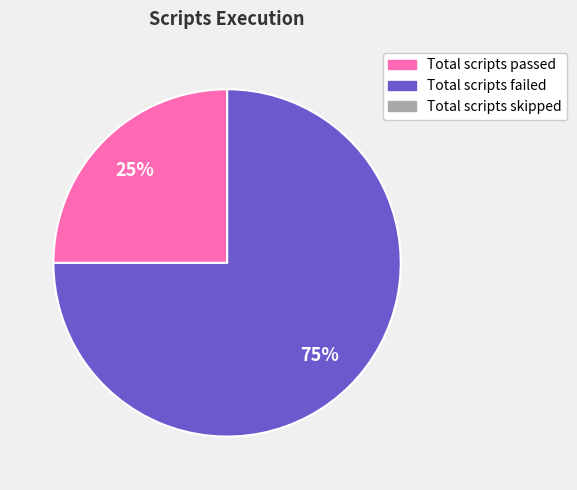

Is it true that Total scripts failed is 82% of the pie?

False